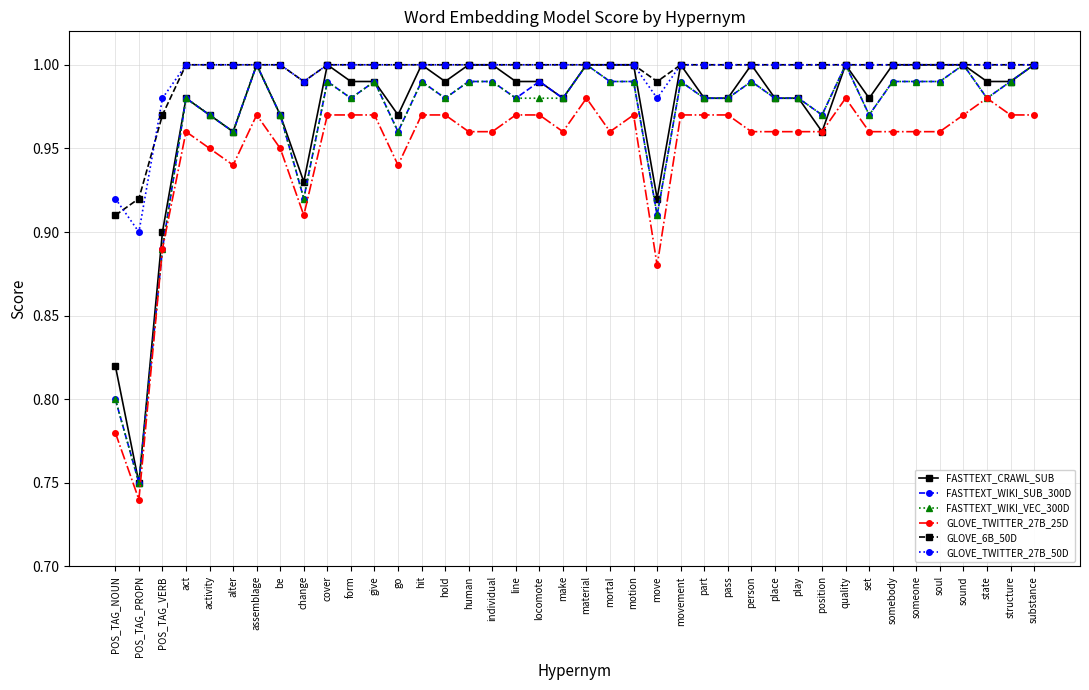

Count the number of data series in this chart.

6